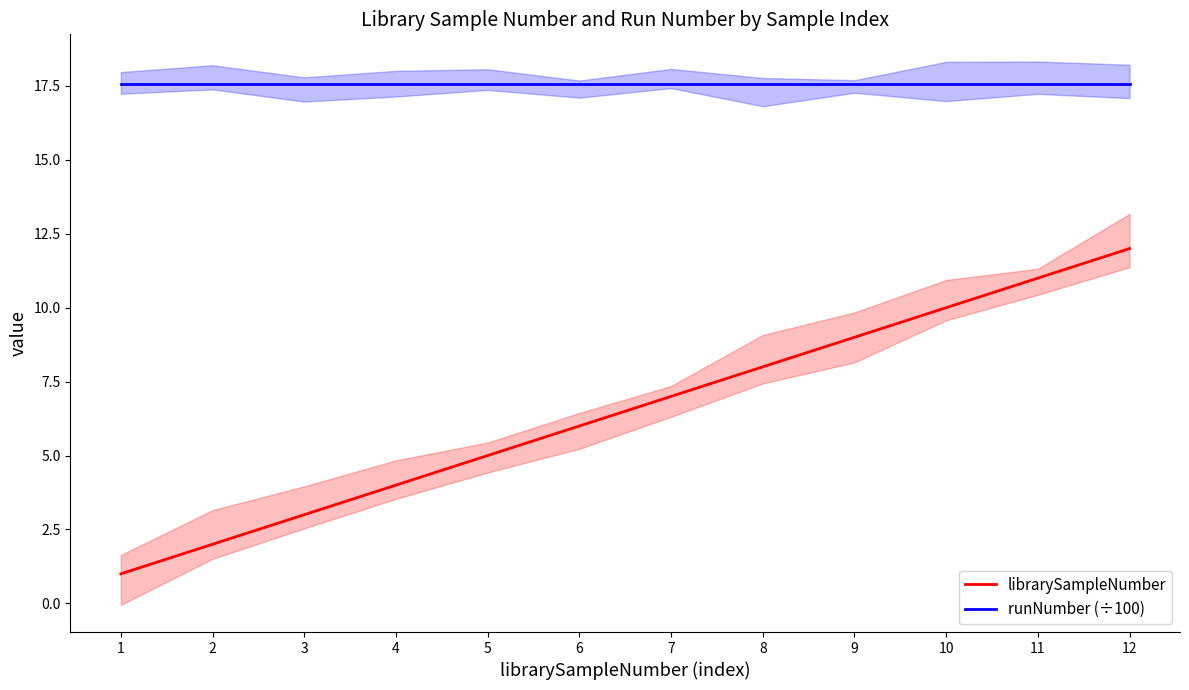

What is the maximum value for librarySampleNumber?

12.0